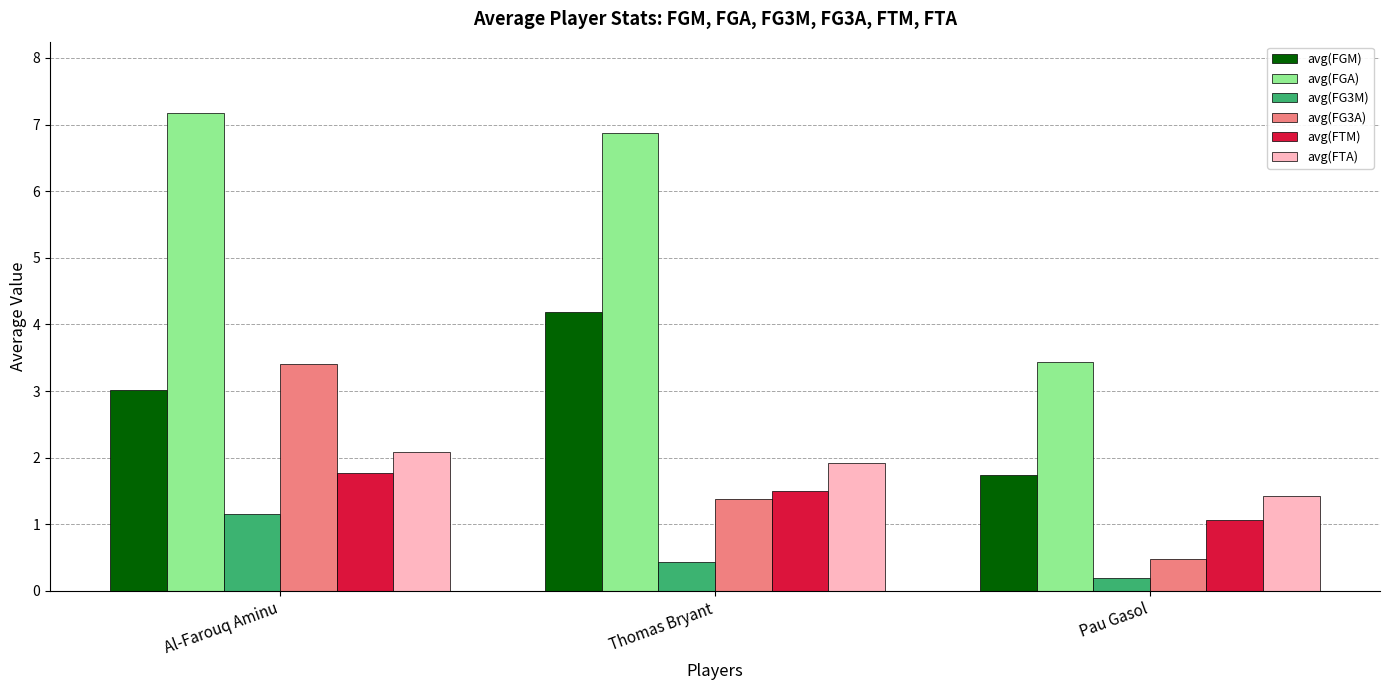

Which series has the largest total across all categories?

avg(FGA)